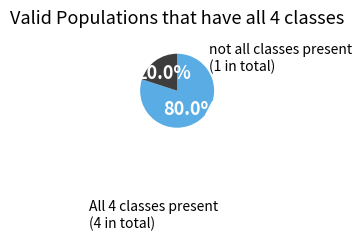

Is there any slice that represents more than half of the pie?

Yes